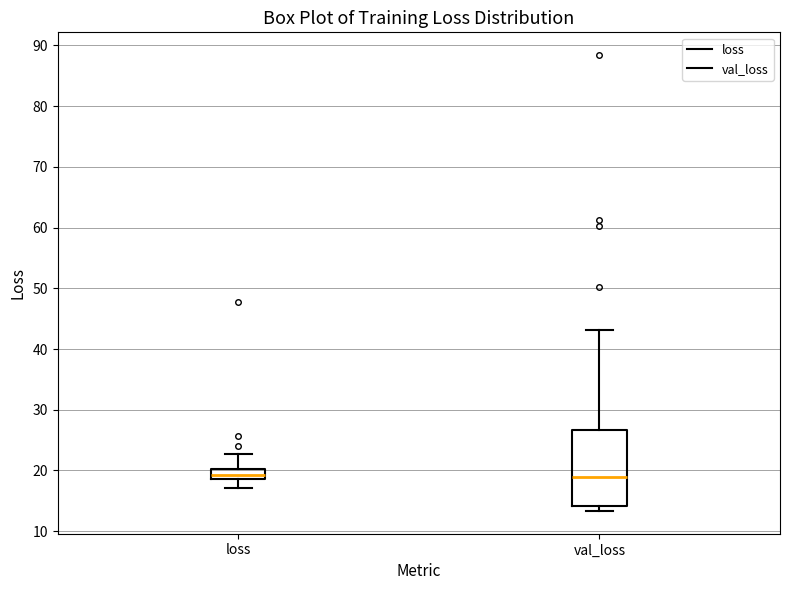

Comparing the boxes themselves (not the whiskers), which one is the tallest?

val_loss